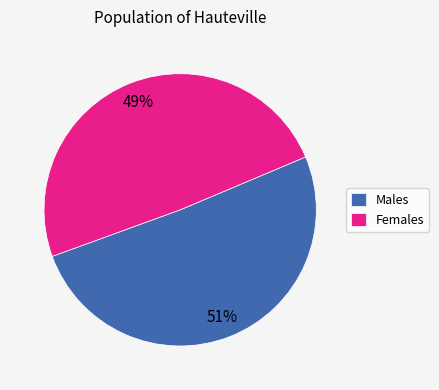

Is the sum of Females and Males greater than half?

Yes